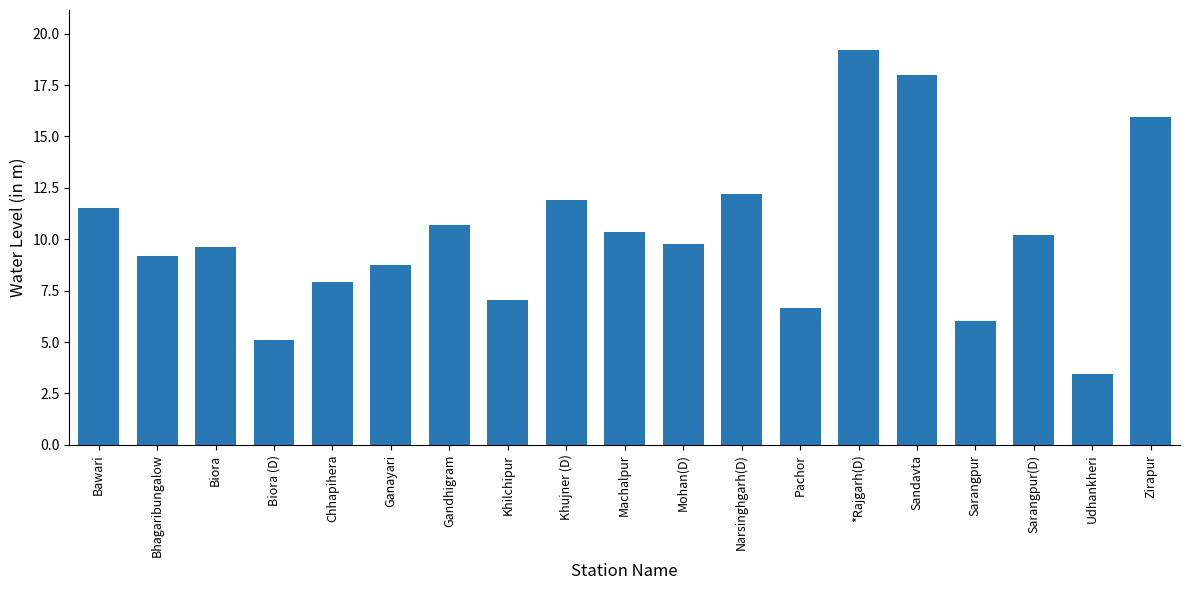

What is the change in value from Bhagaribungalow to Biora (D)?

-4.1